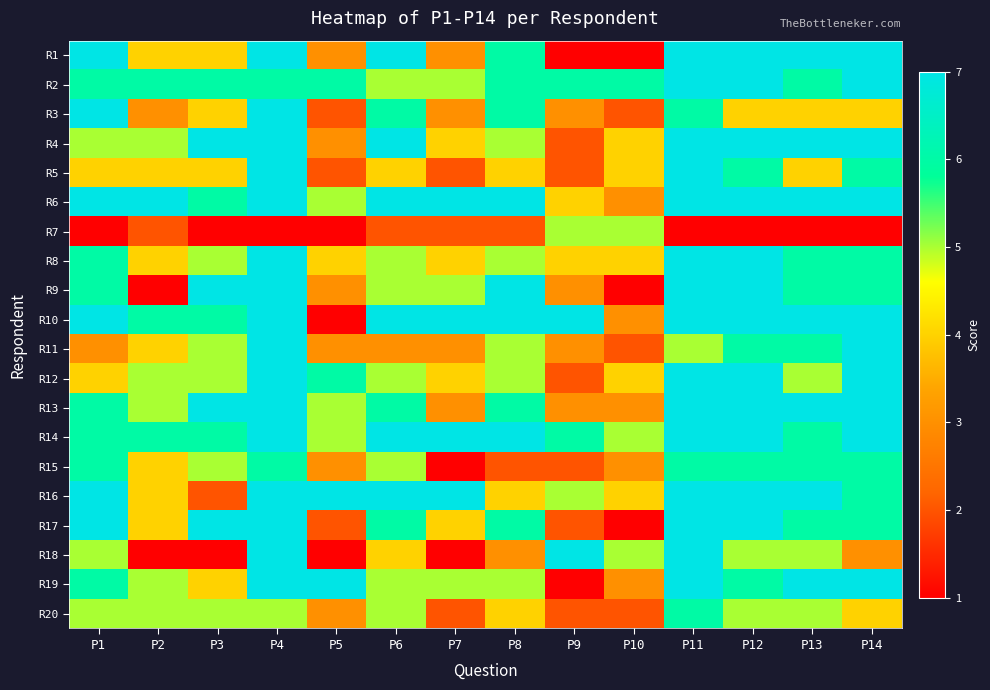

What is the maximum value shown in the chart?

7